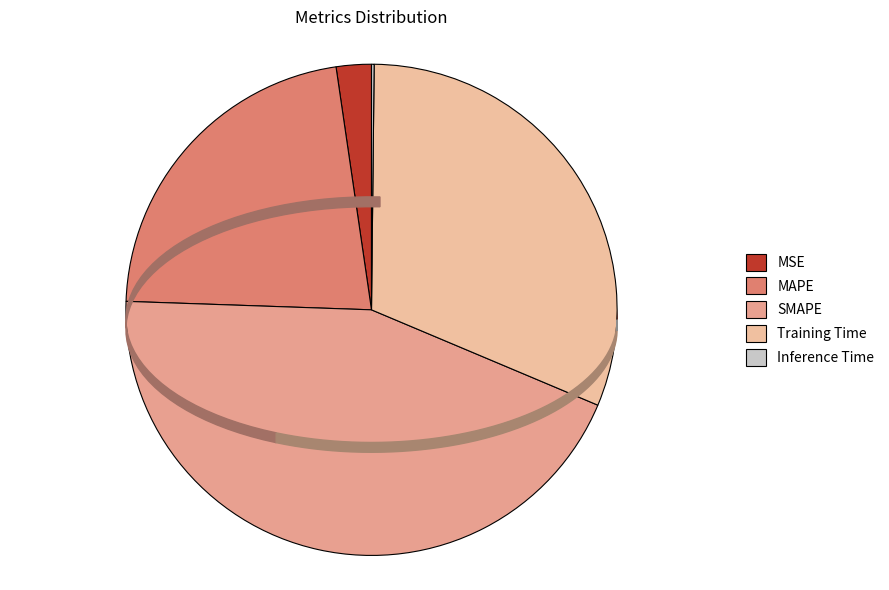

The Inference Time slice represents 1% of the pie. True or false?

False